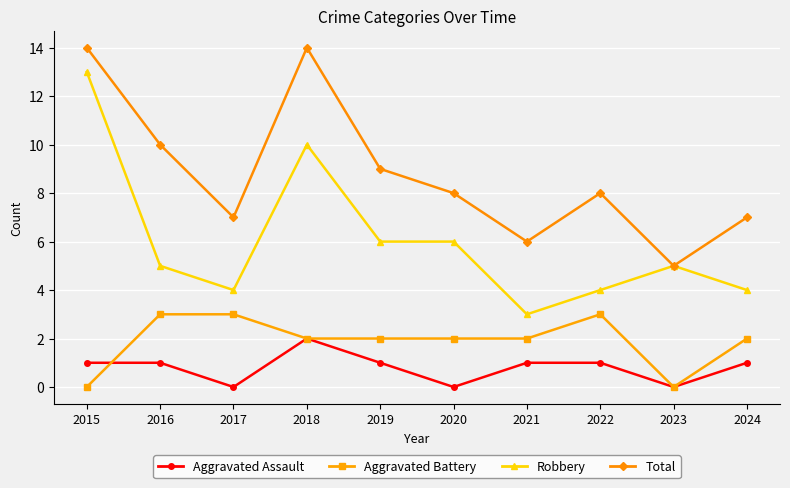

How many lines are shown in the chart?

4